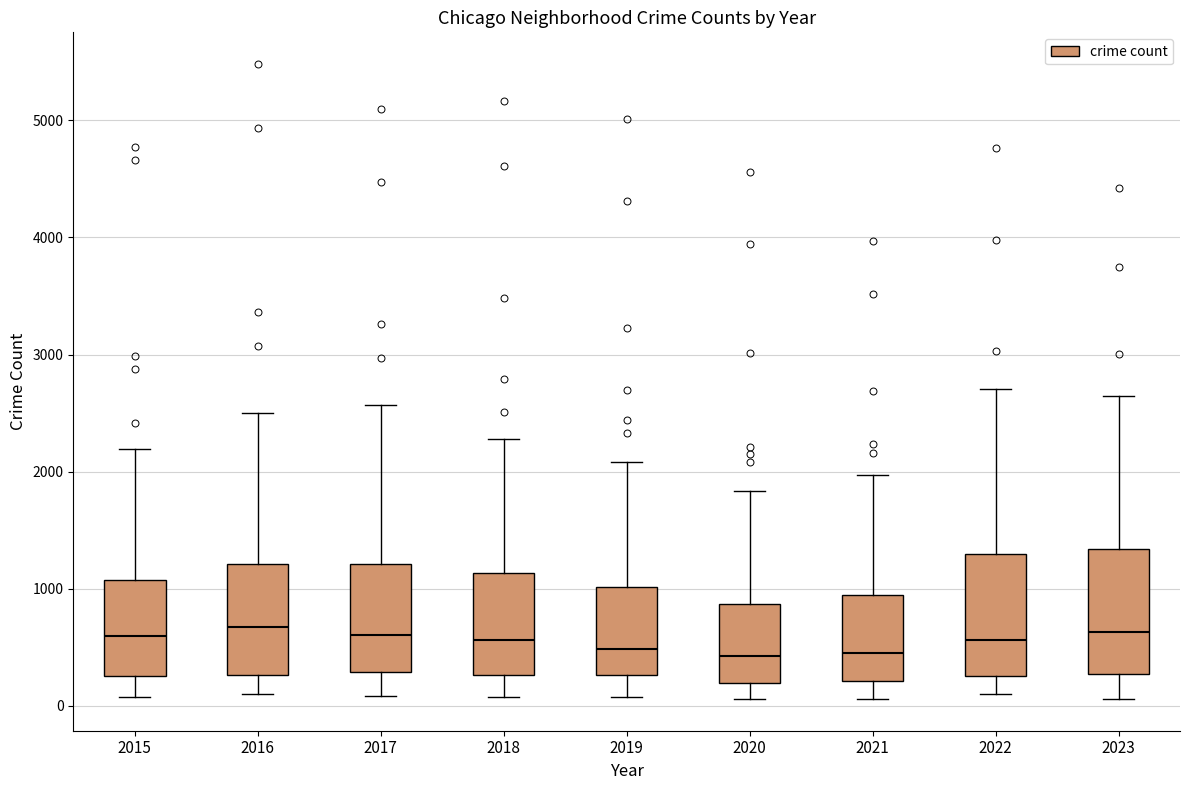

Reading left to right, transcribe this box plot: for each box, give where its median line is, the range the box spans, and where its two whiskers end, as read against the y-axis. The values are not printed on the chart, so give them approximately, as read against the axis.

2015: median 600, box 300 to 1100, whiskers 100 to 2200
2016: median 700, box 300 to 1200, whiskers 100 to 2500
2017: median 600, box 300 to 1200, whiskers 100 to 2600
2018: median 600, box 300 to 1100, whiskers 100 to 2300
2019: median 500, box 300 to 1000, whiskers 100 to 2100
2020: median 400, box 200 to 900, whiskers 100 to 1800
2021: median 500, box 200 to 900, whiskers 100 to 2000
2022: median 600, box 300 to 1300, whiskers 100 to 2700
2023: median 600, box 300 to 1300, whiskers 100 to 2600